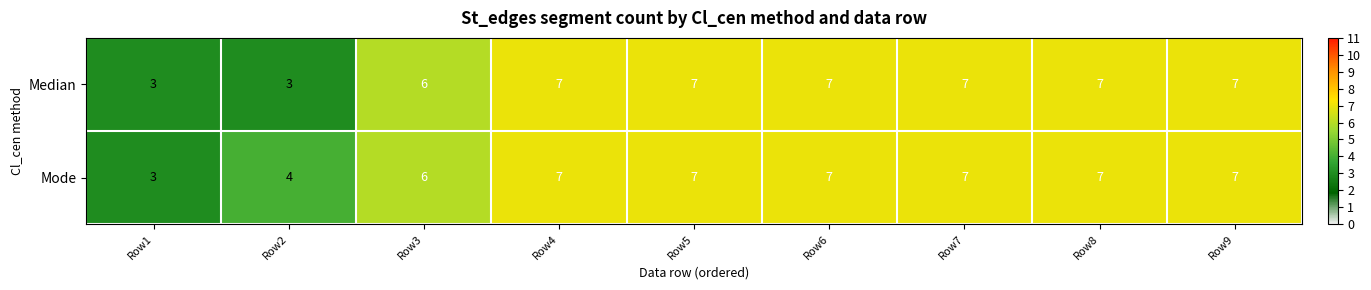

What is the difference between the maximum and minimum values in the Median series?

4